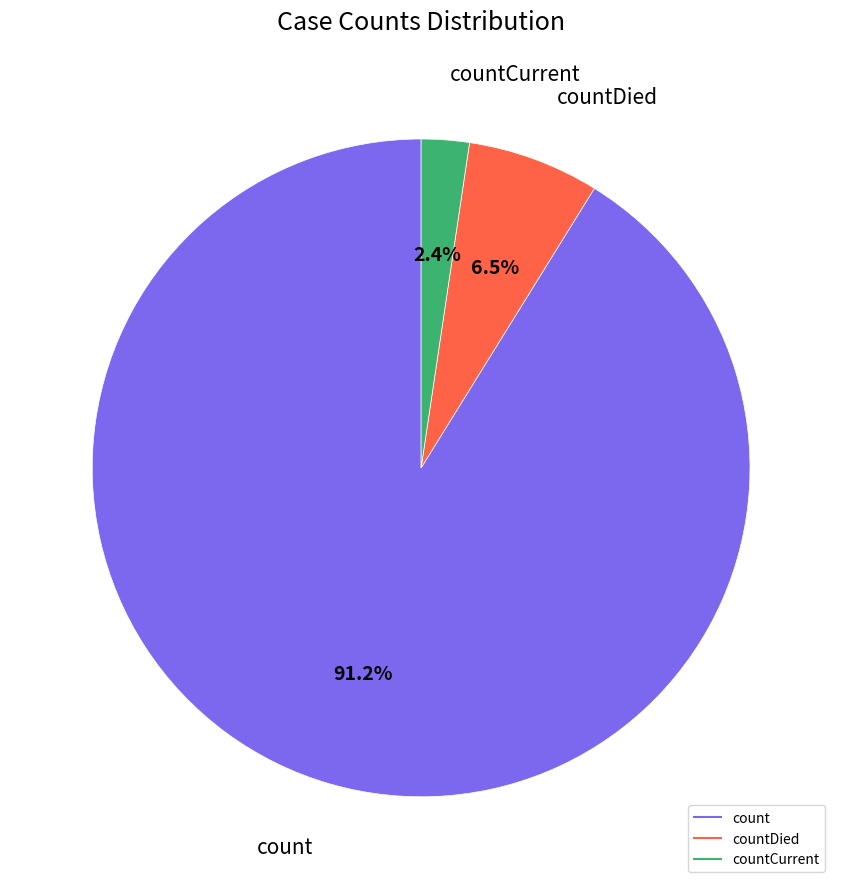

Is there any slice that represents more than half of the pie?

Yes